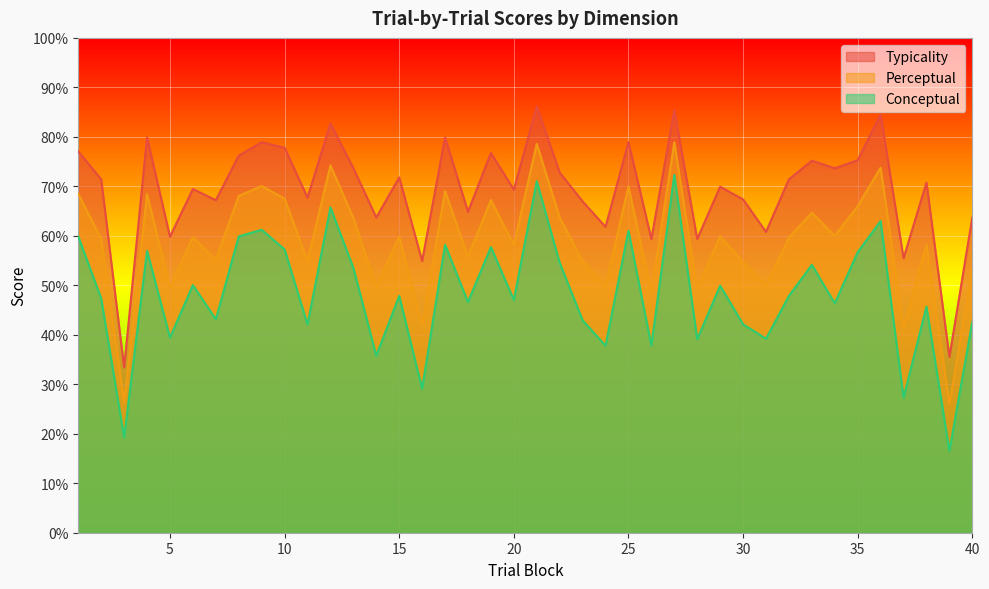

True or false: typicality has a value of 73.7 at 13.

True